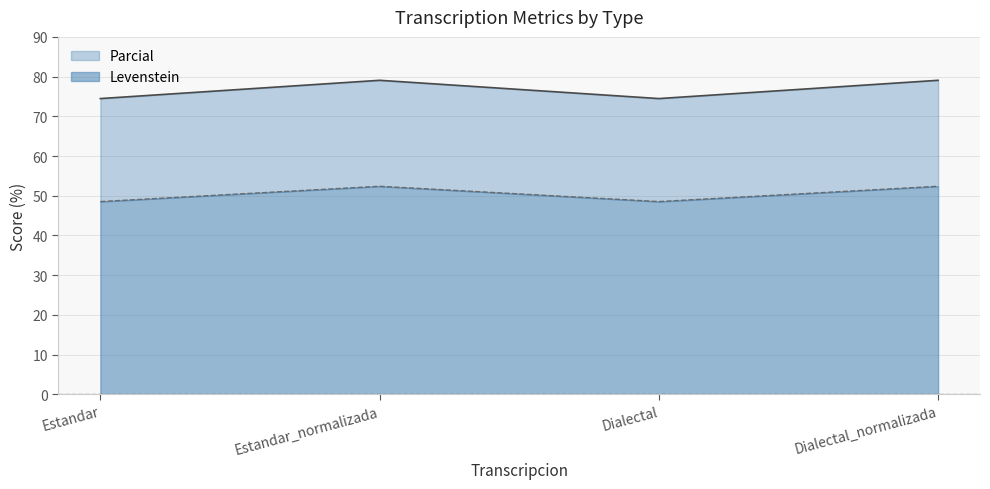

True or false: Levenstein and Parcial intersect in this chart.

False